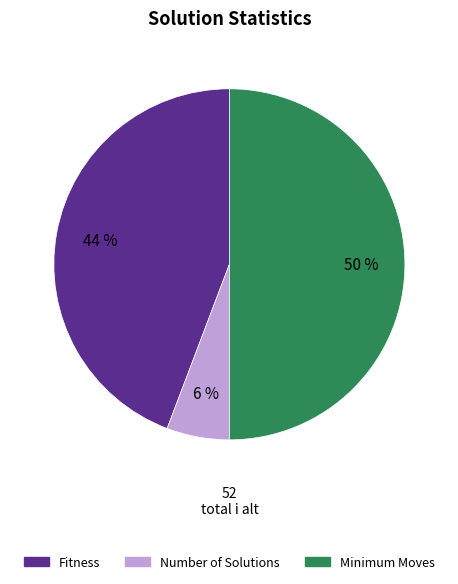

To the nearest percent, what portion does Number of Solutions represent?

6%